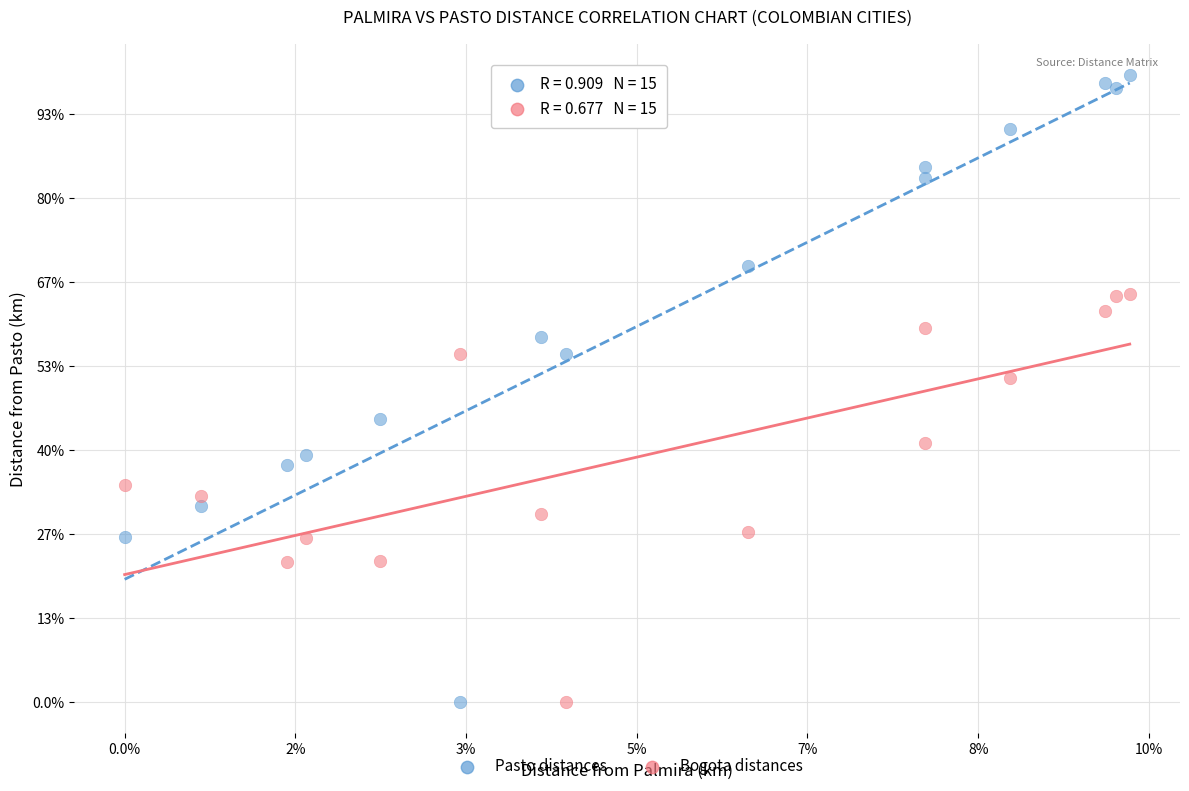

Which series contains the highest Y value?

Pasto distances